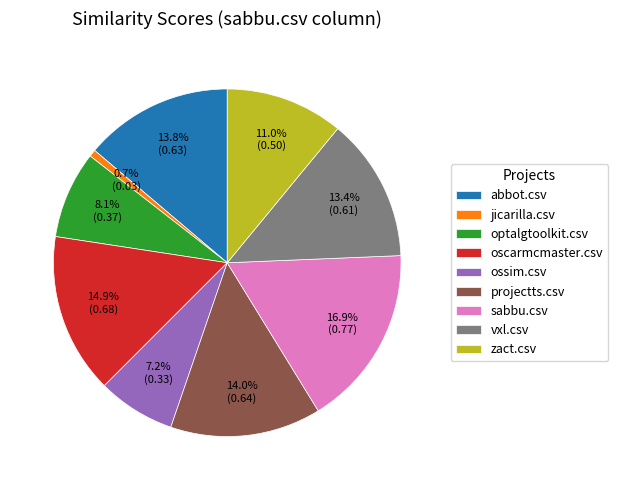

To the nearest percent, what percentage of the pie is projectts.csv?

14%